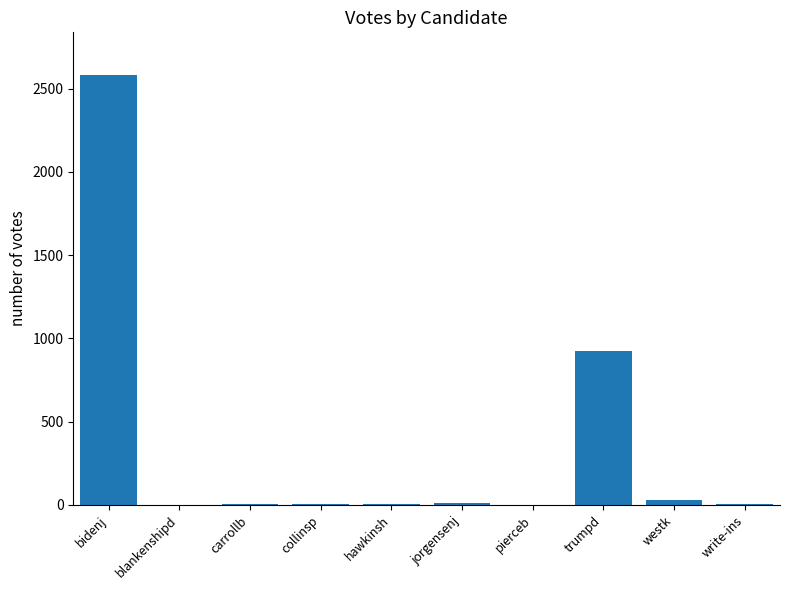

What is the greatest value displayed?

2580